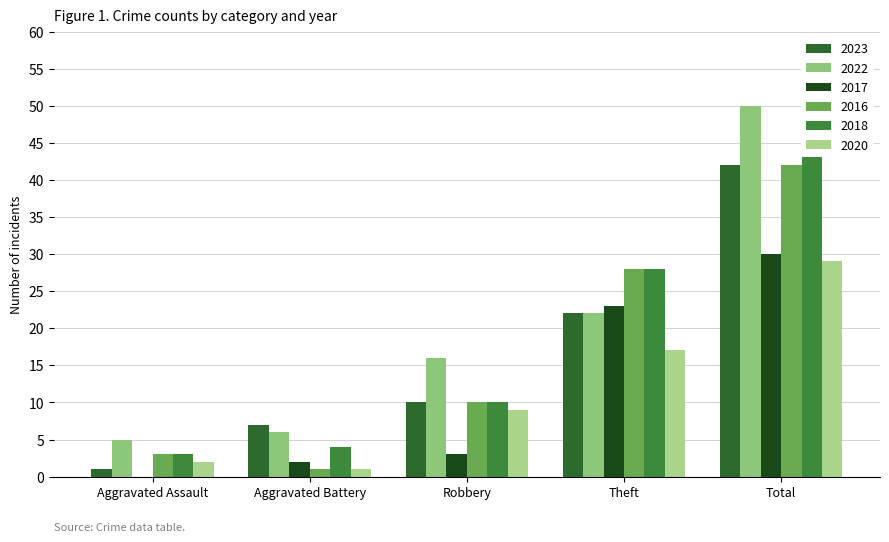

At which category does the chart reach its minimum across all series?

Aggravated Assault